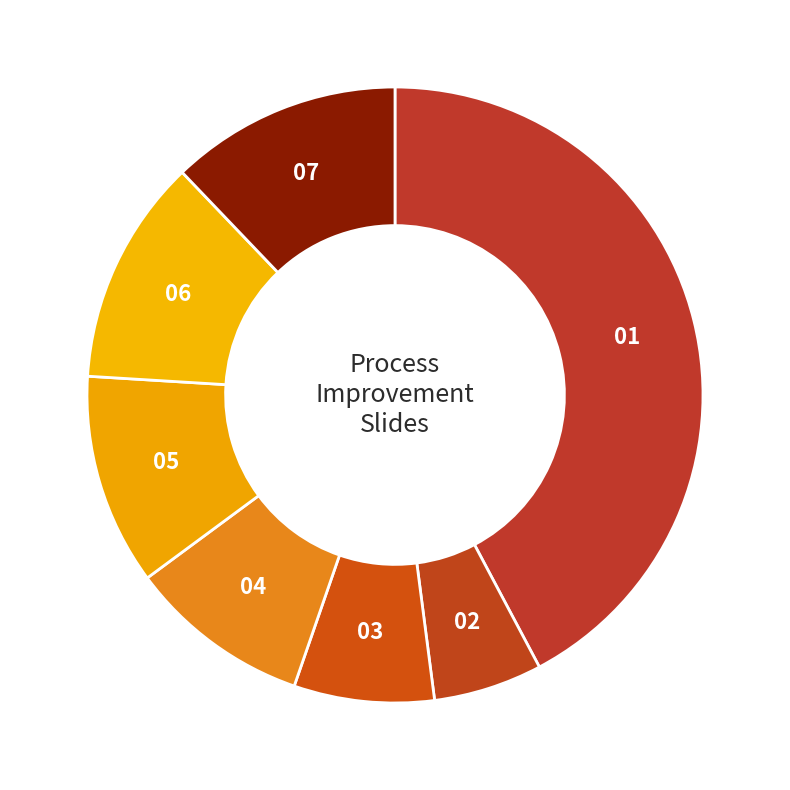

Which slice is the smallest?

02